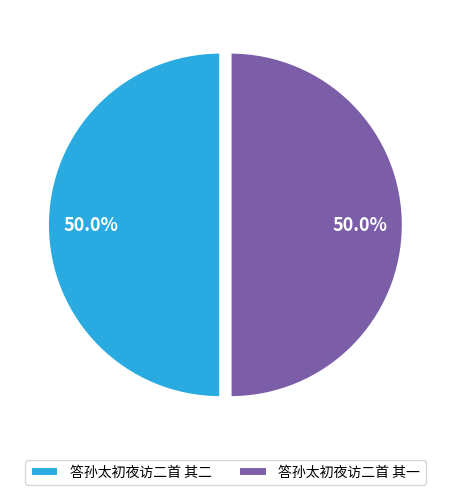

To the nearest percent, what is the combined percentage of 答孙太初夜访二首 其一 and 答孙太初夜访二首 其二?

100%